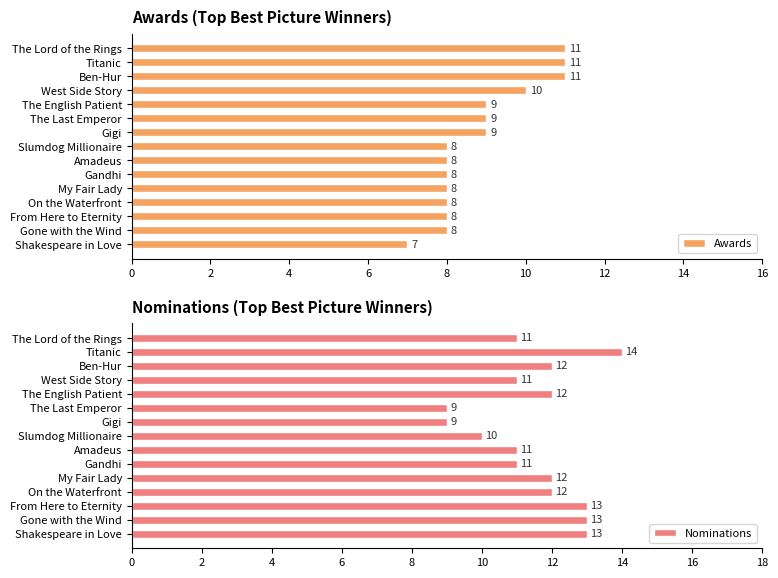

Is it true that Awards equals 3 at My Fair Lady?

False